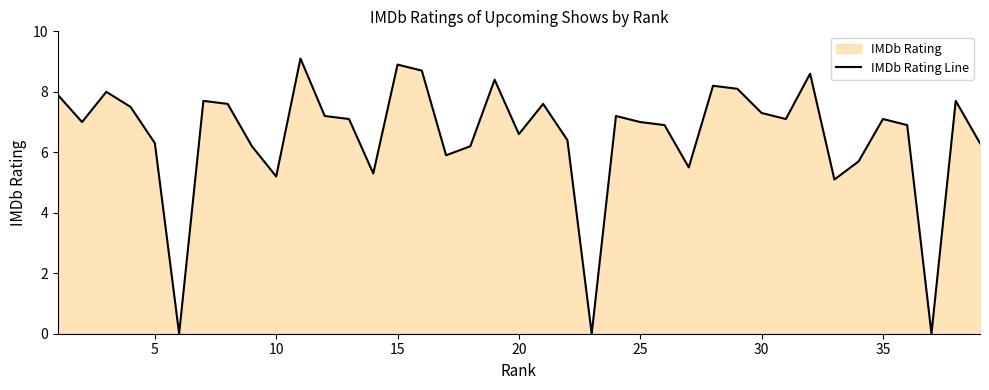

What is the difference between the maximum and minimum values?

9.1